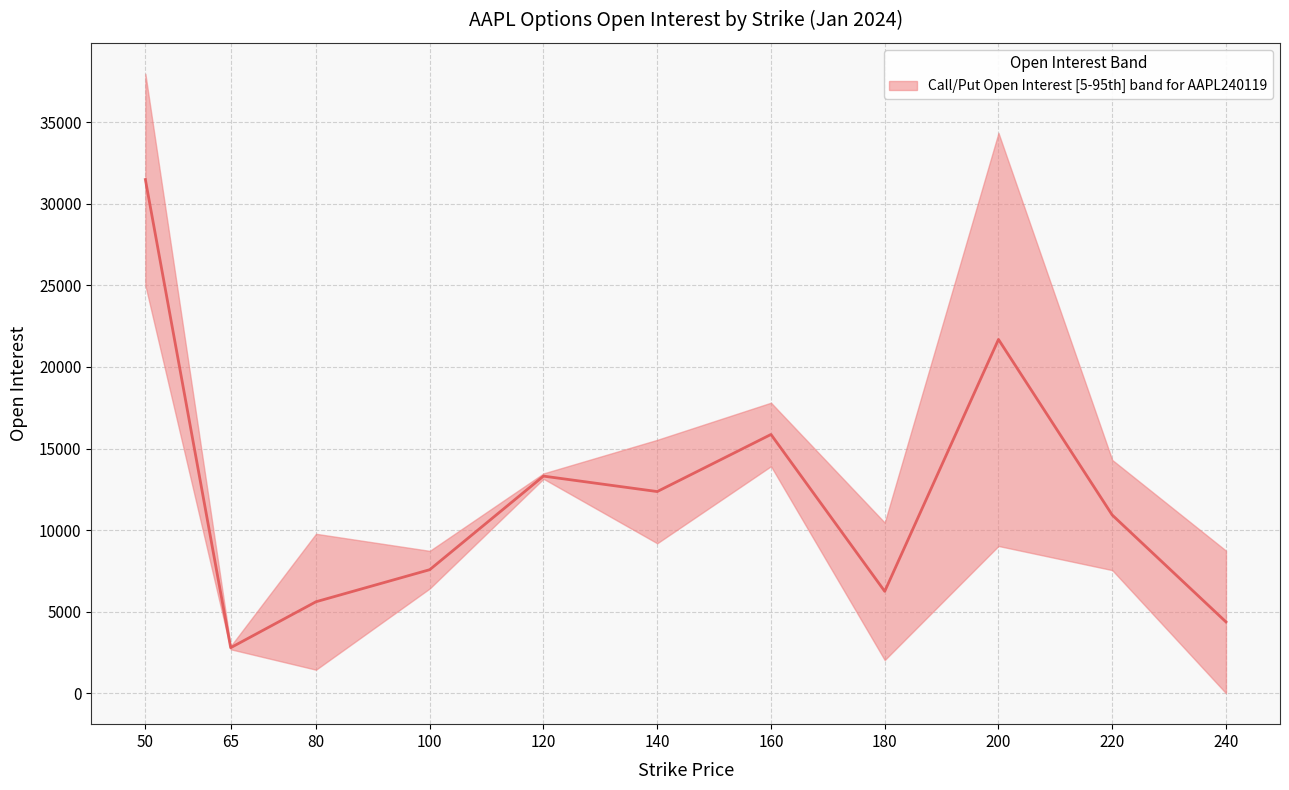

What is the maximum value shown in the chart?

37954.0